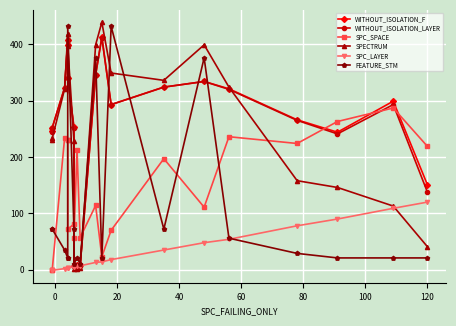

List the series in order of their peak value, lowest first.

SPC_LAYER, SPC_SPACE, WITHOUT_ISOLATION_LAYER, WITHOUT_ISOLATION_F, FEATURE_STM, SPECTRUM